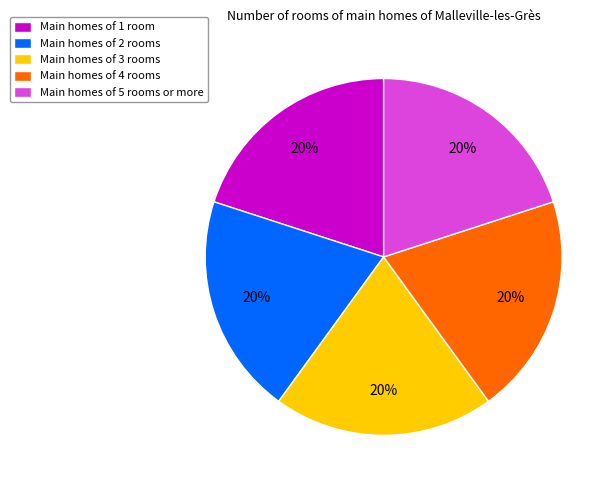

Do Main homes of 4 rooms and Main homes of 5 rooms or more together represent more than half of the pie?

No